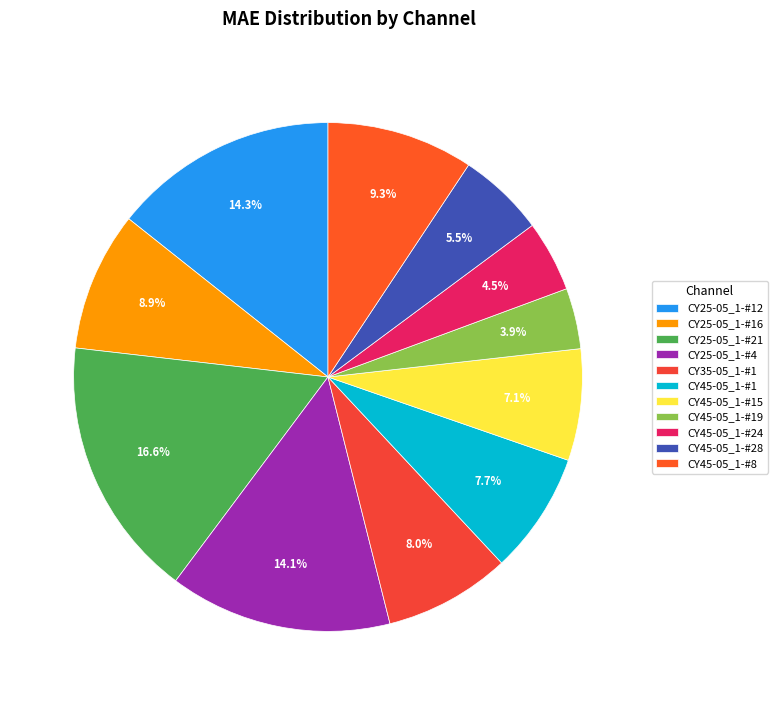

To the nearest percent, what is the combined percentage of CY45-05_1-#28 and CY45-05_1-#1?

13%